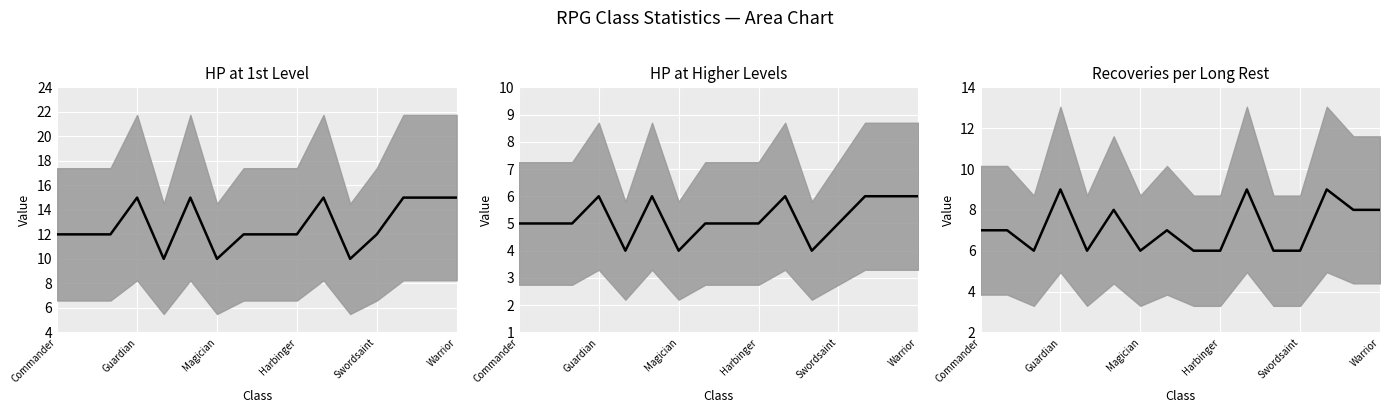

Where does the HP at Higher Levels series first go above 5?

Guardian